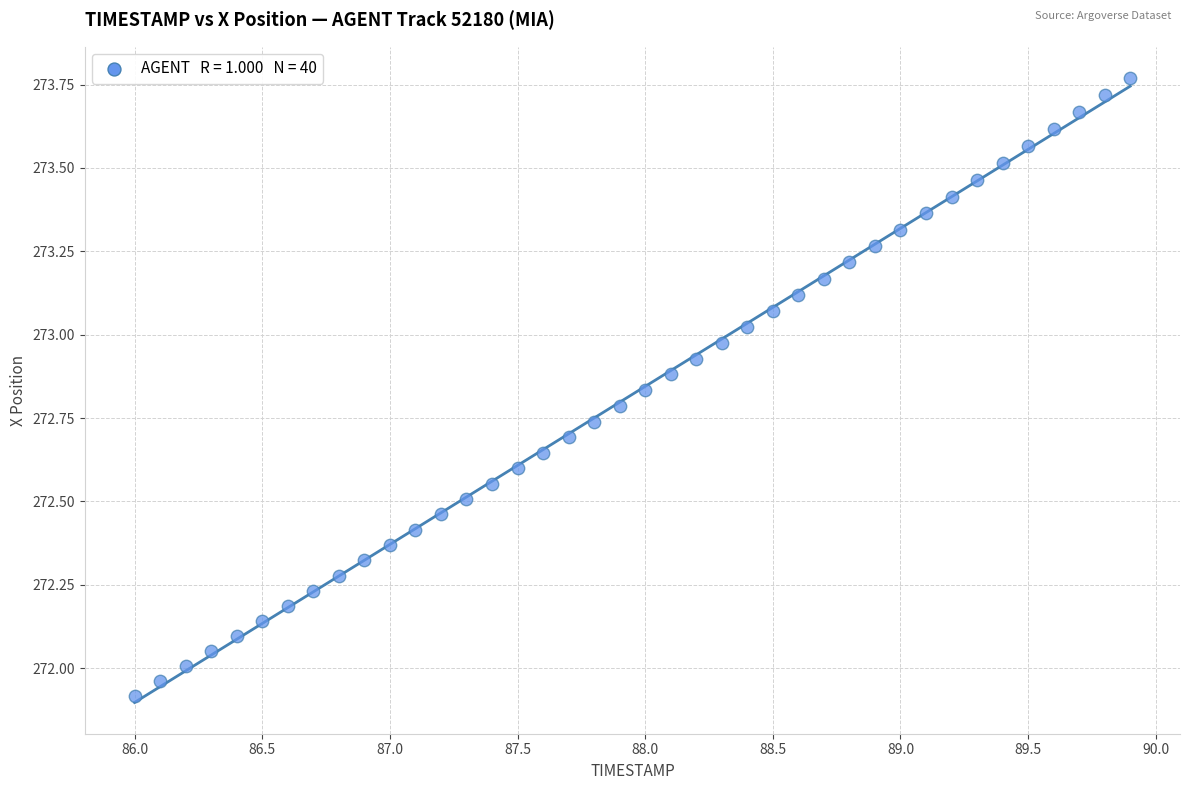

What is the range of Y values (max minus min)?

1.9